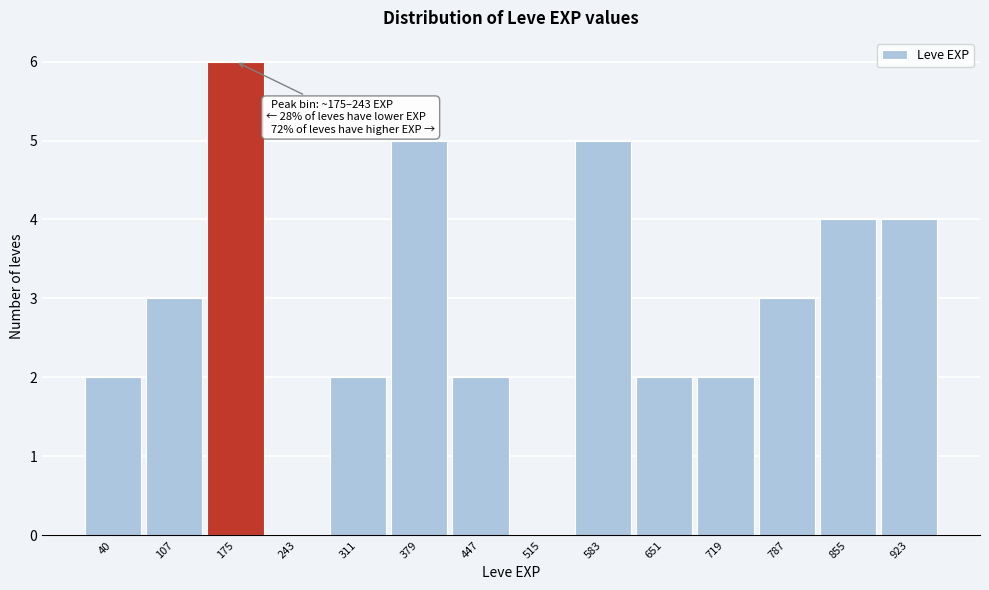

Reading left to right, extract all data points from this chart.

40=2	107=3	175=6	243=0	311=2	379=5	447=2	515=0	583=5	651=2	719=2	787=3	855=4	923=4